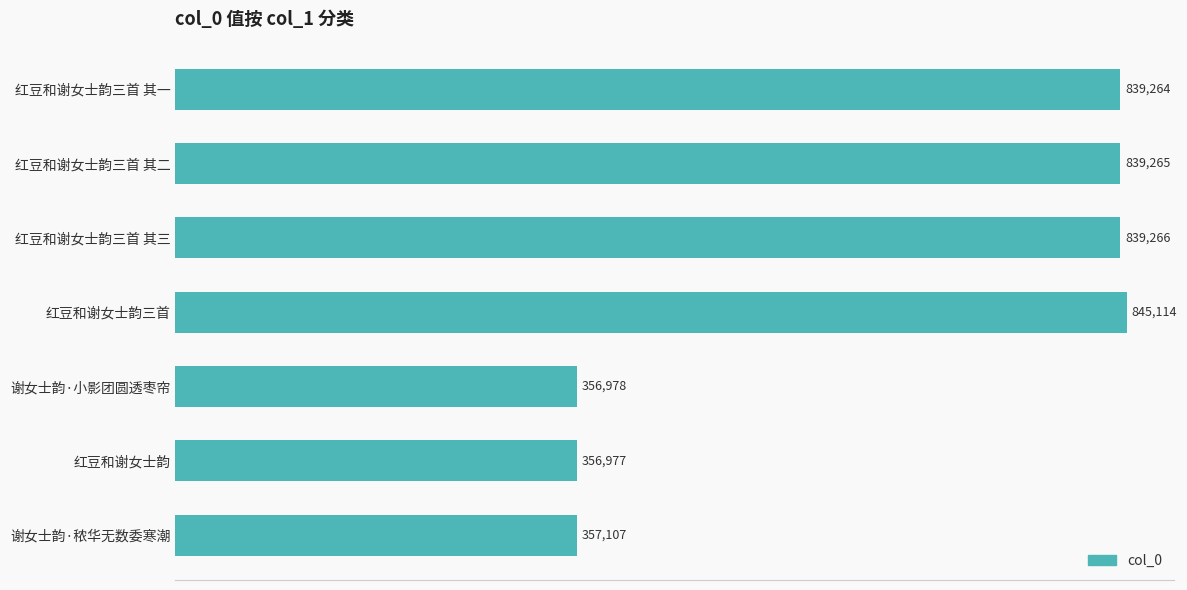

What is the sum of all values?

4433971